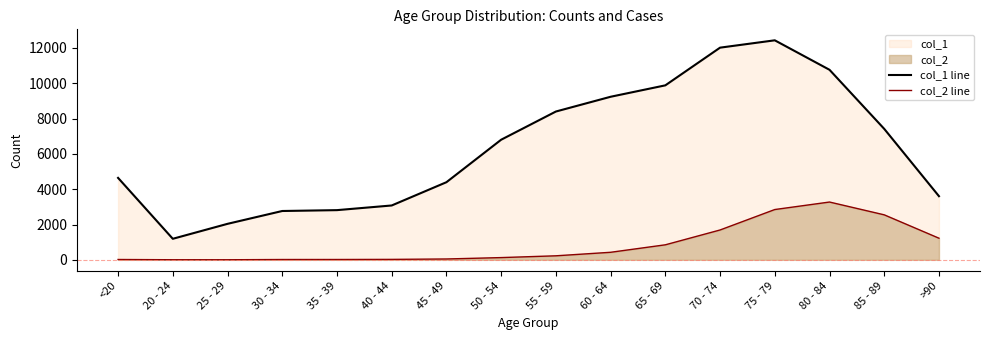

True or false: col_2 line and col_1 line intersect in this chart.

False